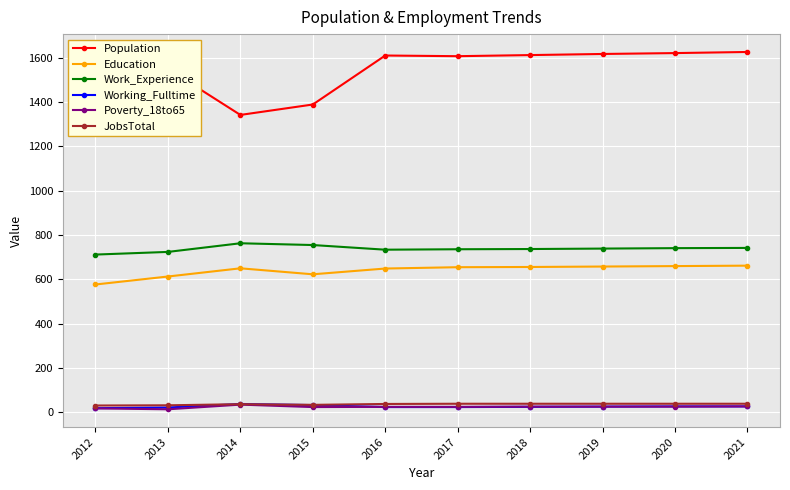

True or false: Working_Fulltime and Work_Experience intersect in this chart.

False